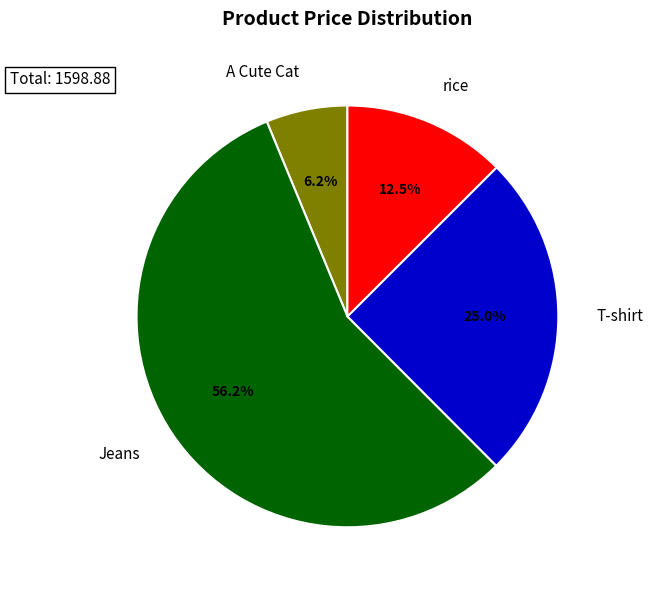

What is the ratio of the value at A Cute Cat to the value at Jeans?

0.1